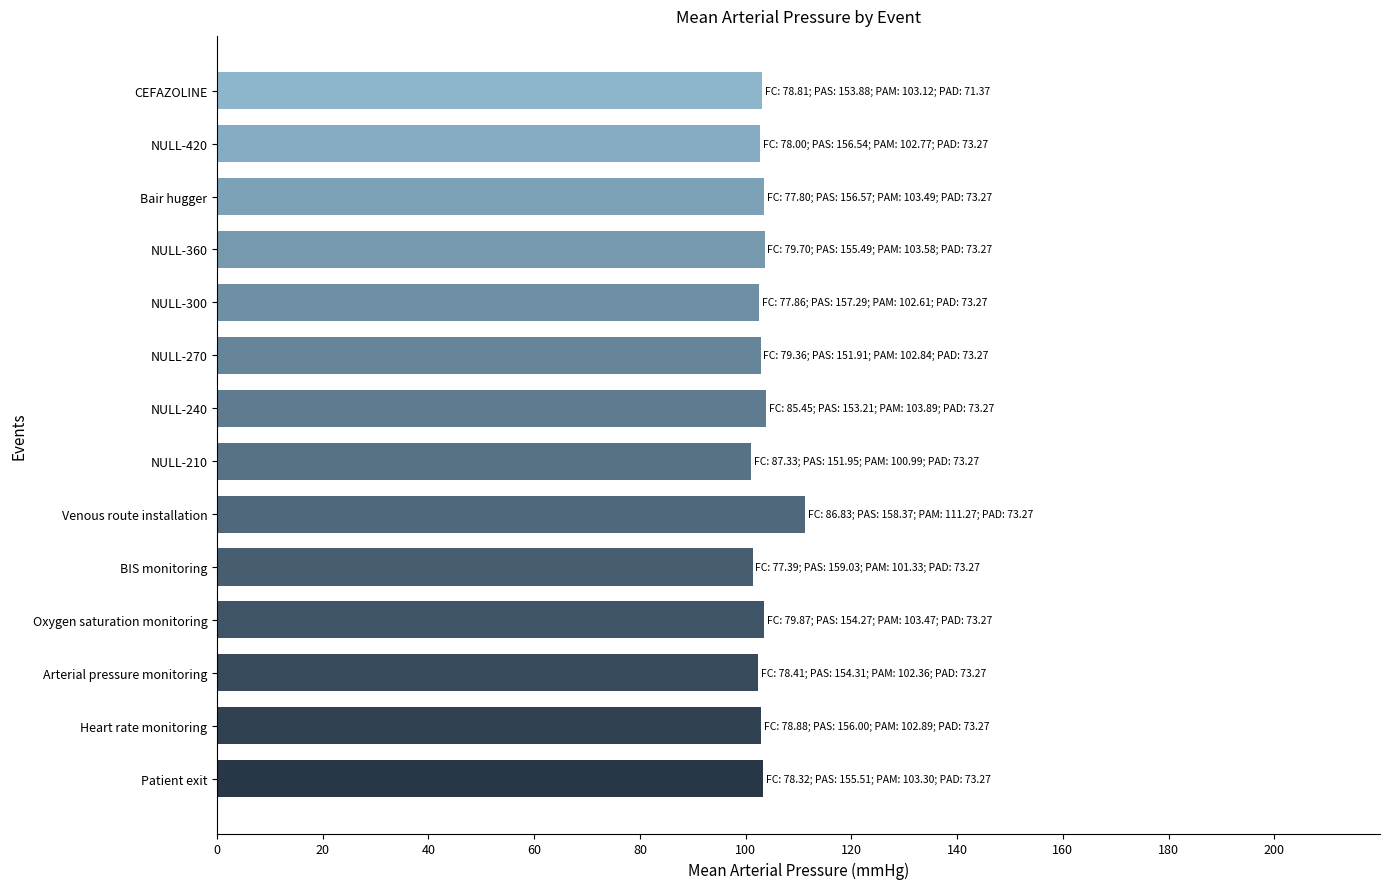

Which category has the highest value across all series?

Venous route installation